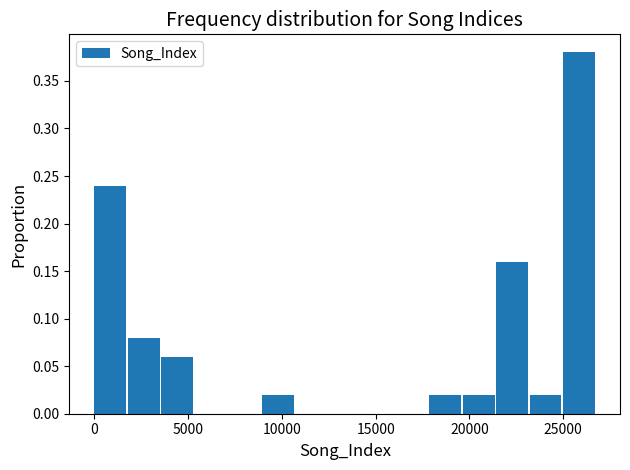

Around what value on the x-axis is the tallest bar? Give the approximate position of its centre, as read against the axis.

26000